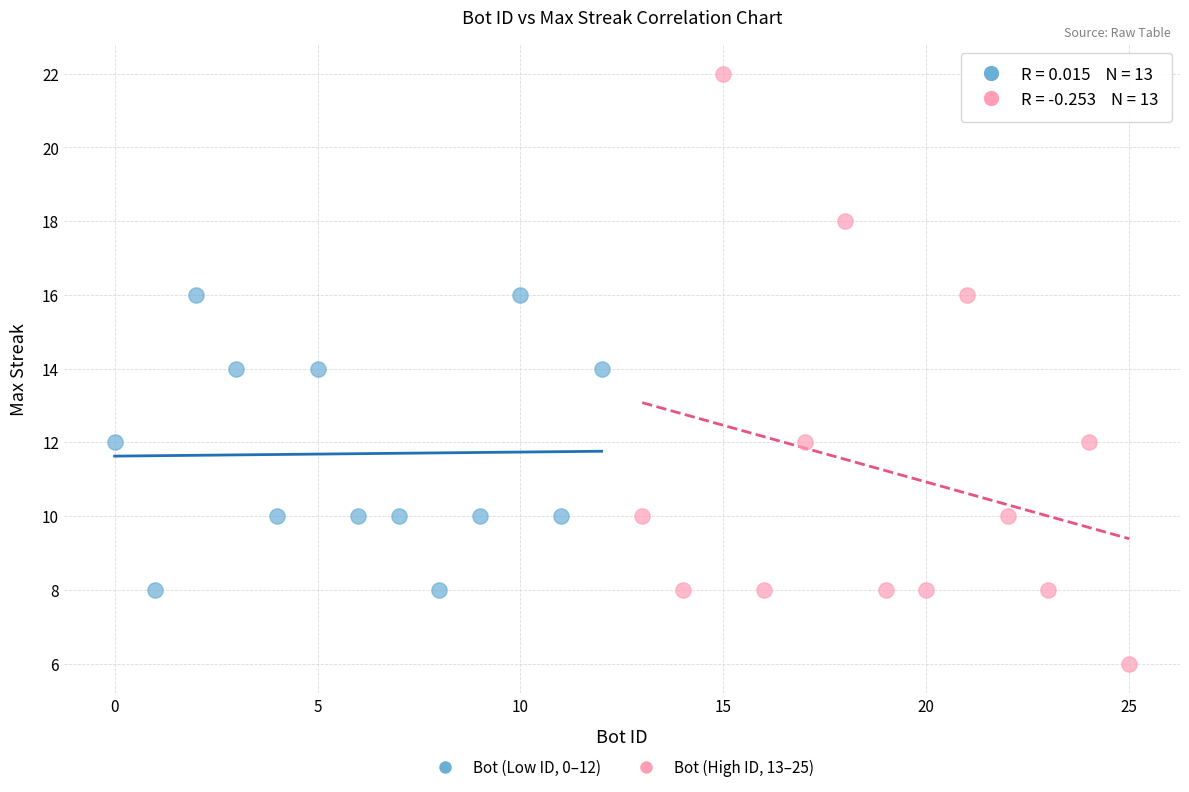

Which series contains the highest Y value?

Bot (High ID, 13–25)